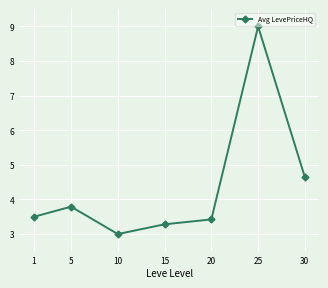

The chart shows a value of 3.5 at 1. True or false?

True